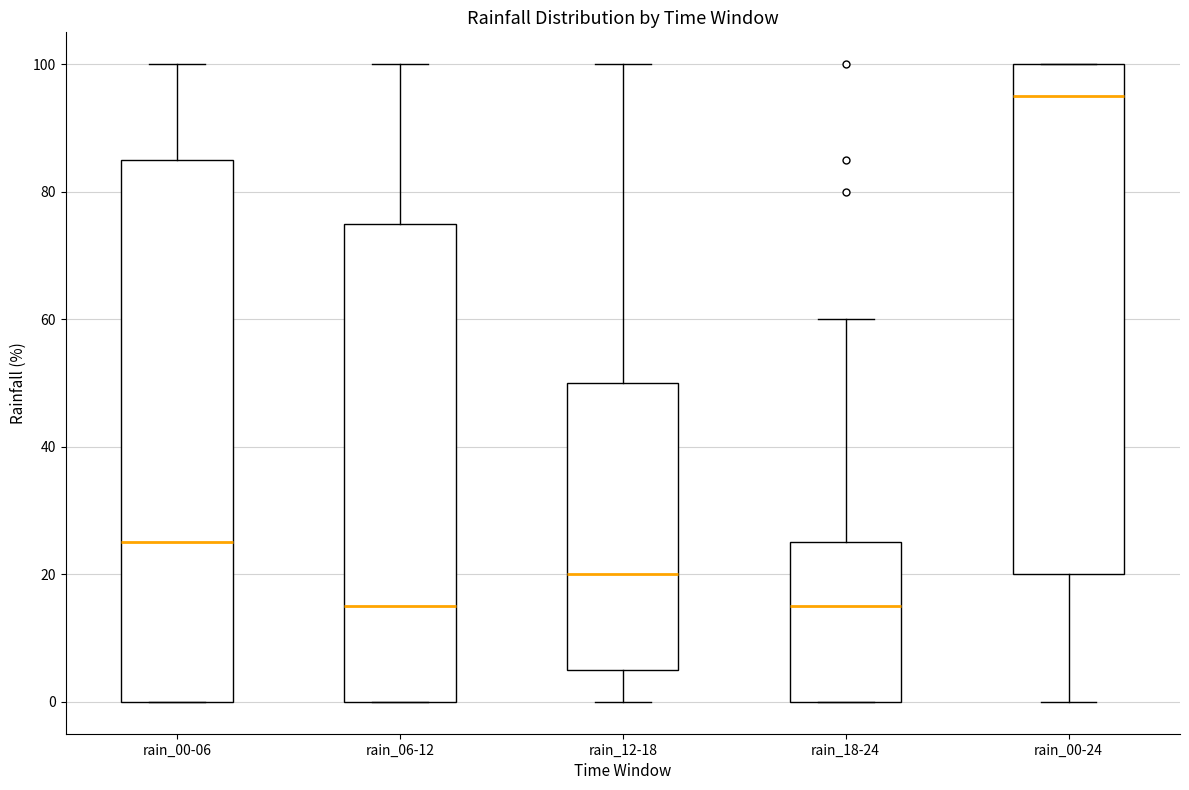

Where is the upper edge of the box for rain_18-24 on the y-axis? The values are not printed on the chart, so give them approximately, as read against the axis.

26